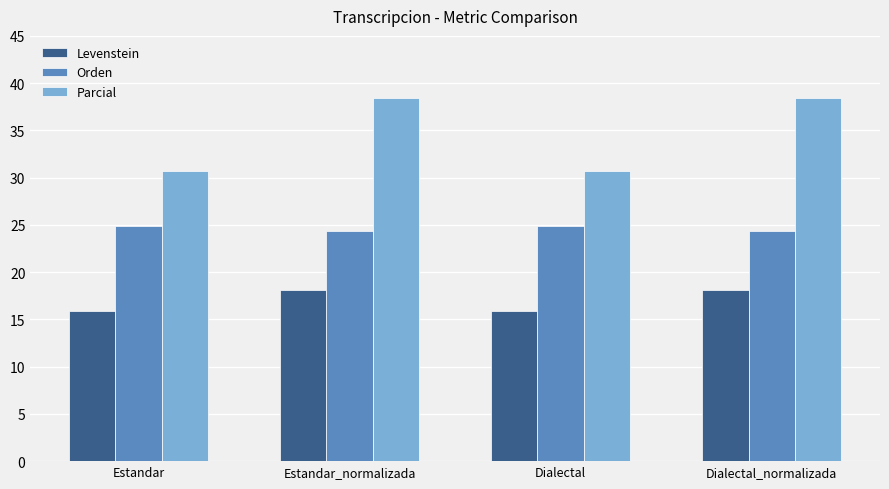

What is the difference between the highest and lowest values at Dialectal_normalizada?

20.3